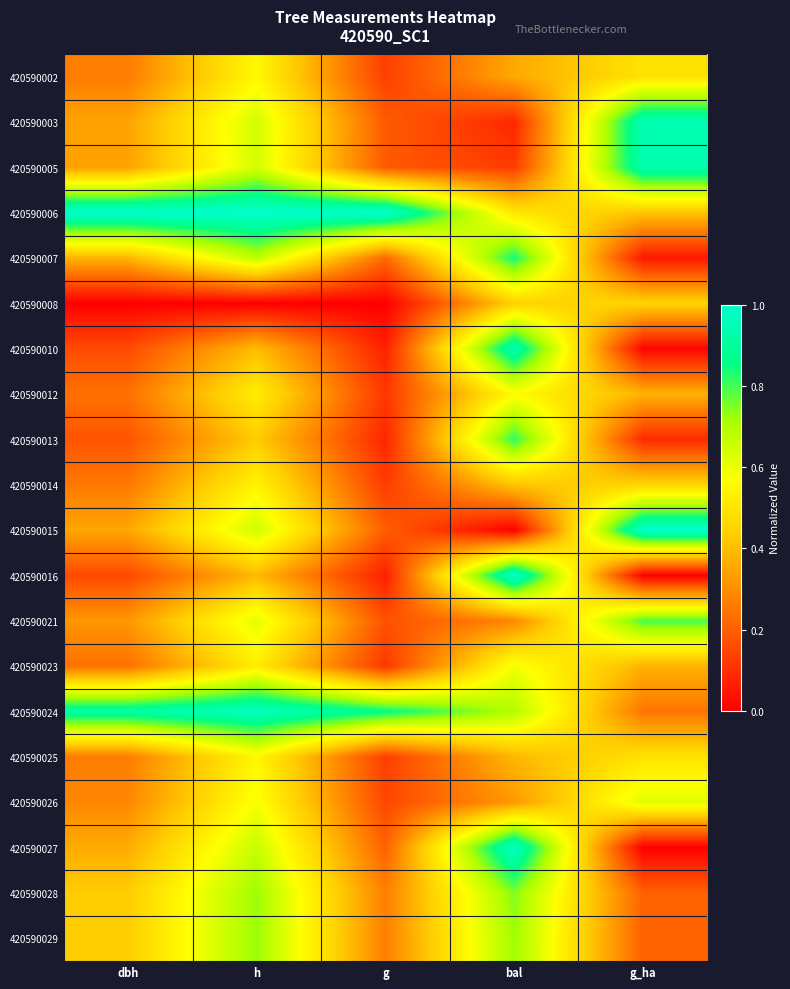

Between dbh and h, which is larger?

h